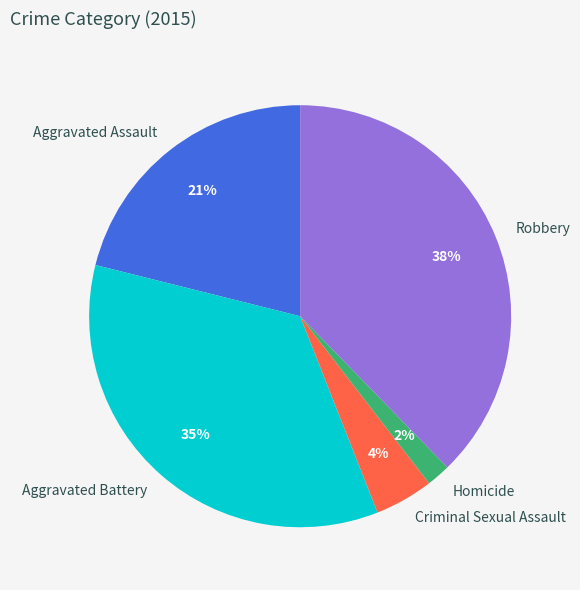

Do Criminal Sexual Assault and Homicide together represent more than half of the pie?

No